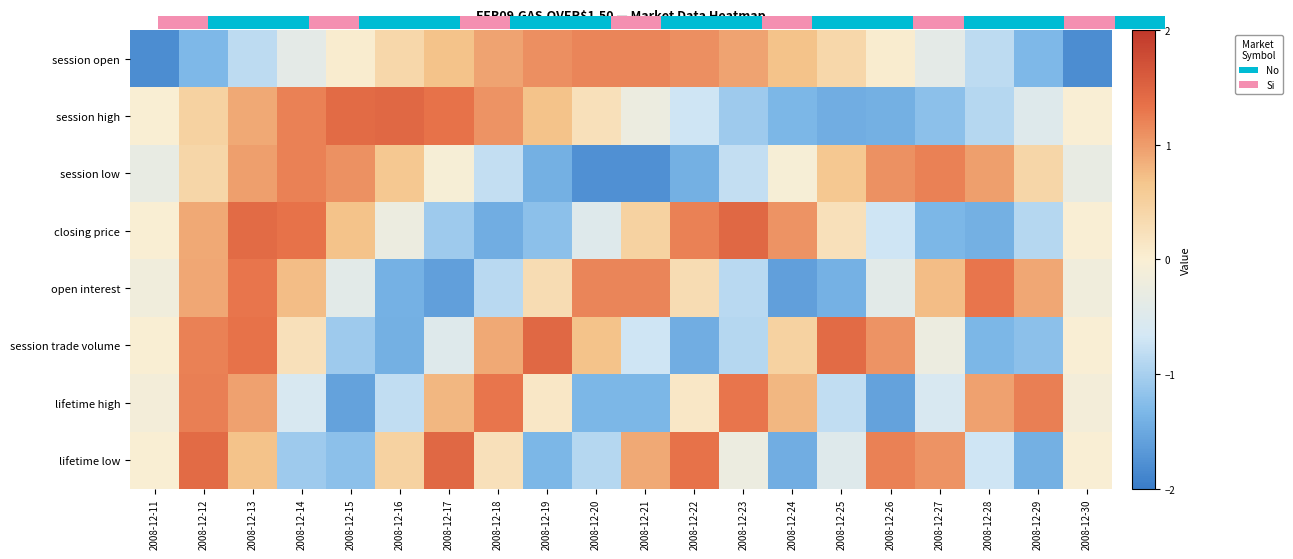

Reading left to right, what are all the values shown in this chart?

session open: 2008-12-11=-1.8	2008-12-12=-1.3	2008-12-13=-0.8	2008-12-14=-0.4	2008-12-15=0.0	2008-12-16=0.4	2008-12-17=0.7	2008-12-18=0.9	2008-12-19=1.1	2008-12-20=1.2	2008-12-21=1.2	2008-12-22=1.1	2008-12-23=0.9	2008-12-24=0.7	2008-12-25=0.4	2008-12-26=0.0	2008-12-27=-0.4	2008-12-28=-0.8	2008-12-29=-1.3	2008-12-30=-1.8
session high: 2008-12-11=-0.0	2008-12-12=0.5	2008-12-13=0.9	2008-12-14=1.2	2008-12-15=1.4	2008-12-16=1.4	2008-12-17=1.3	2008-12-18=1.1	2008-12-19=0.7	2008-12-20=0.2	2008-12-21=-0.2	2008-12-22=-0.7	2008-12-23=-1.1	2008-12-24=-1.3	2008-12-25=-1.4	2008-12-26=-1.4	2008-12-27=-1.2	2008-12-28=-0.9	2008-12-29=-0.5	2008-12-30=-0.0
session low: 2008-12-11=-0.3	2008-12-12=0.4	2008-12-13=1.0	2008-12-14=1.2	2008-12-15=1.1	2008-12-16=0.6	2008-12-17=-0.0	2008-12-18=-0.8	2008-12-19=-1.4	2008-12-20=-1.8	2008-12-21=-1.8	2008-12-22=-1.4	2008-12-23=-0.8	2008-12-24=-0.0	2008-12-25=0.6	2008-12-26=1.1	2008-12-27=1.2	2008-12-28=1.0	2008-12-29=0.4	2008-12-30=-0.3
closing price: 2008-12-11=-0.0	2008-12-12=0.9	2008-12-13=1.4	2008-12-14=1.3	2008-12-15=0.7	2008-12-16=-0.2	2008-12-17=-1.1	2008-12-18=-1.4	2008-12-19=-1.2	2008-12-20=-0.5	2008-12-21=0.5	2008-12-22=1.2	2008-12-23=1.4	2008-12-24=1.1	2008-12-25=0.2	2008-12-26=-0.7	2008-12-27=-1.3	2008-12-28=-1.4	2008-12-29=-0.9	2008-12-30=-0.0
open interest: 2008-12-11=-0.2	2008-12-12=0.9	2008-12-13=1.3	2008-12-14=0.7	2008-12-15=-0.4	2008-12-16=-1.4	2008-12-17=-1.6	2008-12-18=-0.9	2008-12-19=0.3	2008-12-20=1.2	2008-12-21=1.2	2008-12-22=0.3	2008-12-23=-0.9	2008-12-24=-1.6	2008-12-25=-1.4	2008-12-26=-0.4	2008-12-27=0.7	2008-12-28=1.3	2008-12-29=0.9	2008-12-30=-0.2
session trade volume: 2008-12-11=0.0	2008-12-12=1.2	2008-12-13=1.3	2008-12-14=0.2	2008-12-15=-1.1	2008-12-16=-1.4	2008-12-17=-0.5	2008-12-18=0.9	2008-12-19=1.4	2008-12-20=0.7	2008-12-21=-0.7	2008-12-22=-1.4	2008-12-23=-0.9	2008-12-24=0.5	2008-12-25=1.4	2008-12-26=1.1	2008-12-27=-0.2	2008-12-28=-1.3	2008-12-29=-1.2	2008-12-30=-0.0
lifetime high: 2008-12-11=-0.1	2008-12-12=1.2	2008-12-13=1.0	2008-12-14=-0.6	2008-12-15=-1.6	2008-12-16=-0.8	2008-12-17=0.8	2008-12-18=1.3	2008-12-19=0.1	2008-12-20=-1.3	2008-12-21=-1.3	2008-12-22=0.1	2008-12-23=1.3	2008-12-24=0.8	2008-12-25=-0.8	2008-12-26=-1.6	2008-12-27=-0.6	2008-12-28=1.0	2008-12-29=1.2	2008-12-30=-0.1
lifetime low: 2008-12-11=-0.0	2008-12-12=1.4	2008-12-13=0.7	2008-12-14=-1.1	2008-12-15=-1.2	2008-12-16=0.5	2008-12-17=1.4	2008-12-18=0.2	2008-12-19=-1.3	2008-12-20=-0.9	2008-12-21=0.9	2008-12-22=1.3	2008-12-23=-0.2	2008-12-24=-1.4	2008-12-25=-0.5	2008-12-26=1.2	2008-12-27=1.1	2008-12-28=-0.7	2008-12-29=-1.4	2008-12-30=-0.0